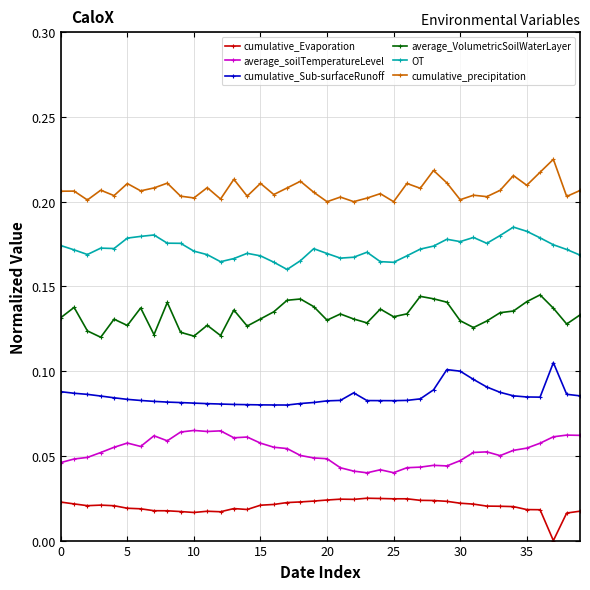

List the series in order of their overall mean, lowest first.

cumulative_Evaporation, average_soilTemperatureLevel, cumulative_Sub-surfaceRunoff, average_VolumetricSoilWaterLayer, OT, cumulative_precipitation